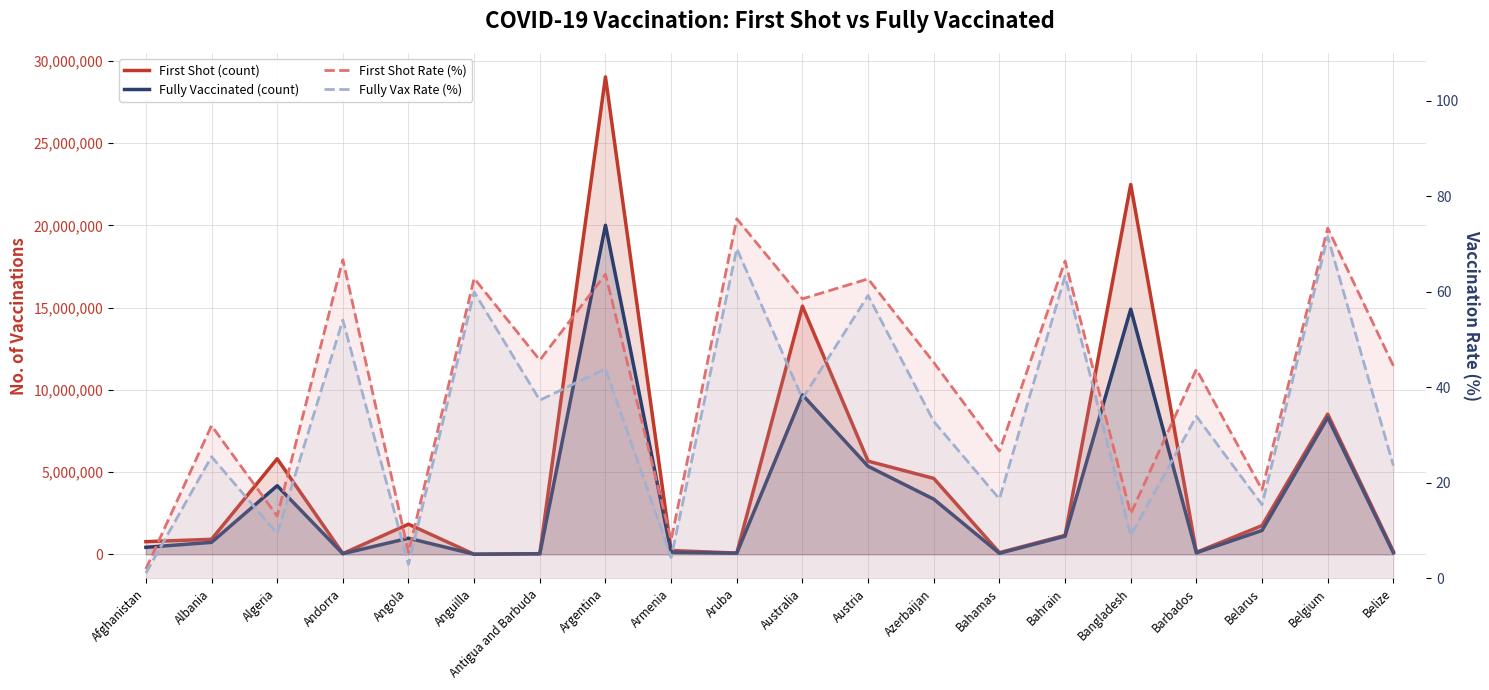

What is the average value of the Fully Vaccinated (count) series?

3554278.6